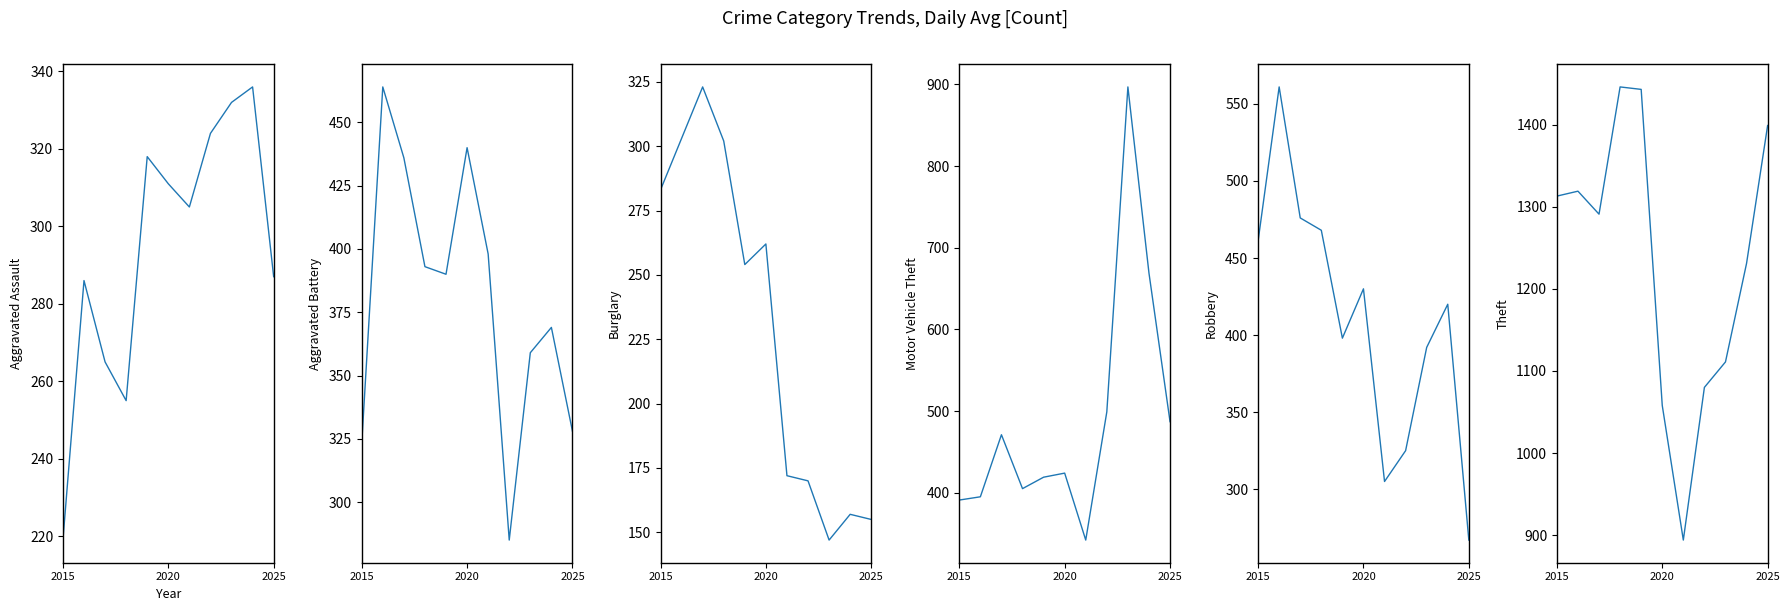

What is the maximum value for Robbery?

561